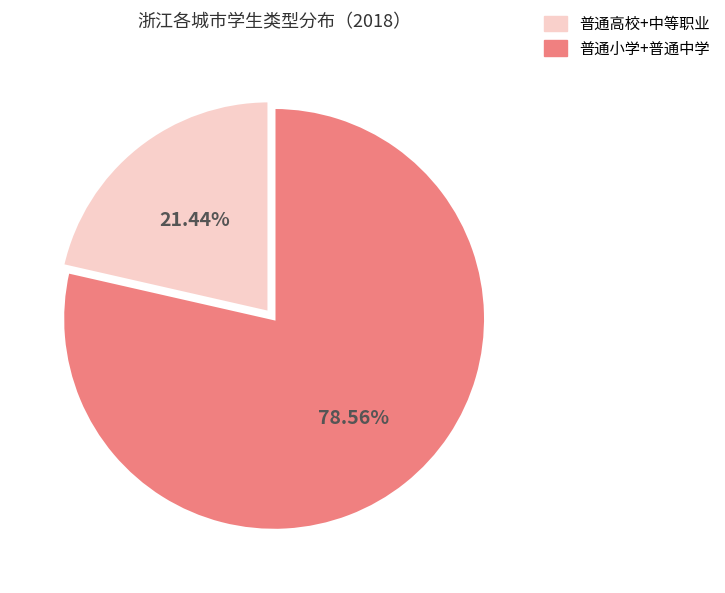

Rank the categories by value from lowest to highest.

普通高校+中等职业, 普通小学+普通中学